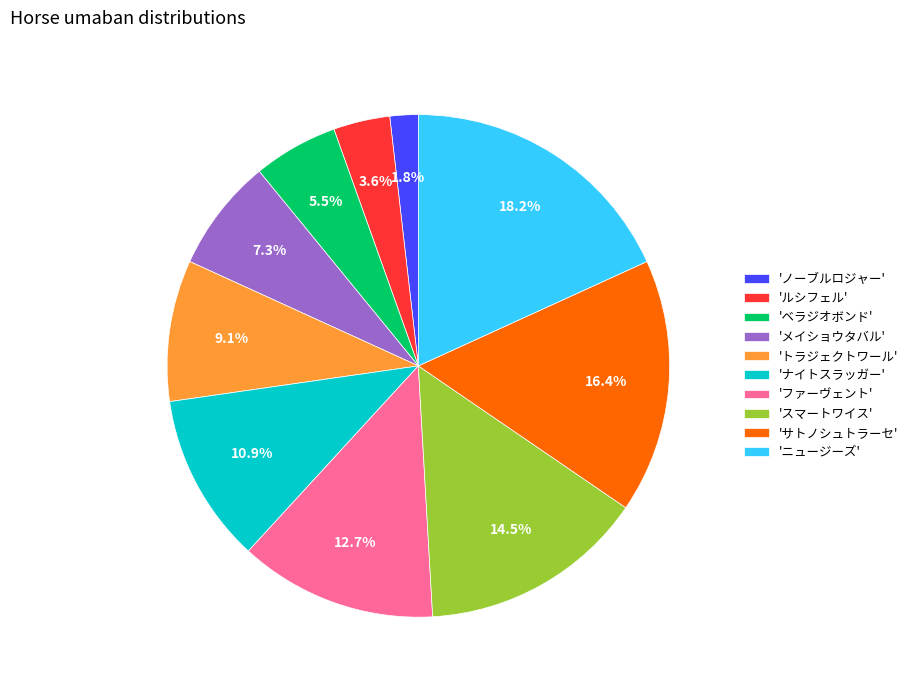

What is the smallest slice in the pie chart?

'ノーブルロジャー'